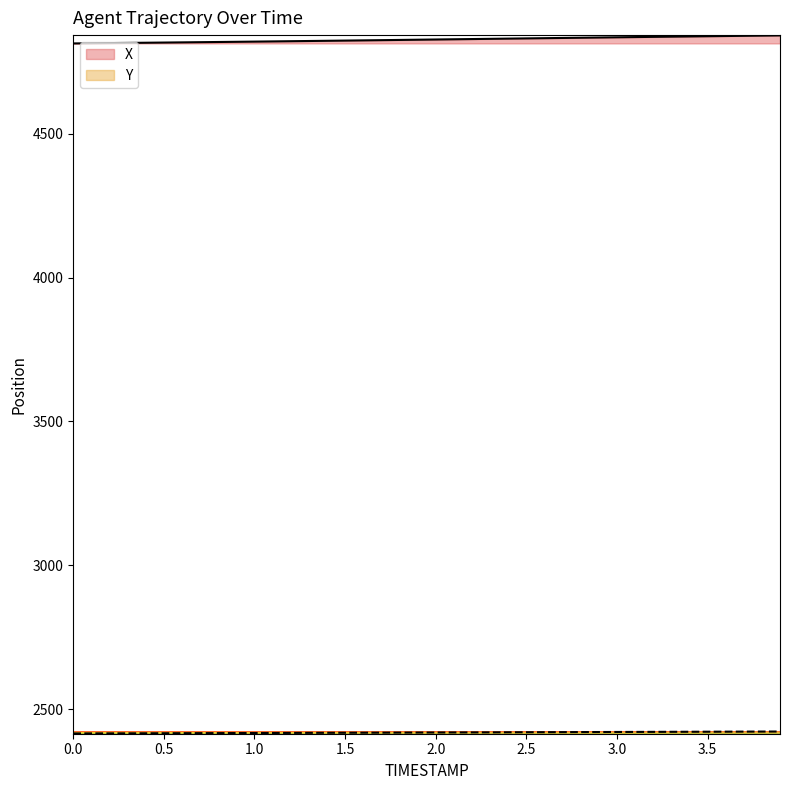

Is it true that Y equals 816.6 at 0.0?

False